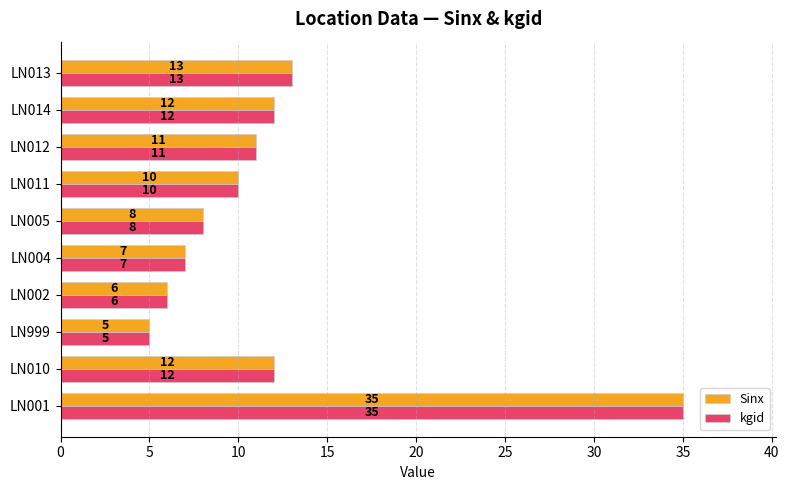

Read the Sinx value at LN012.

11